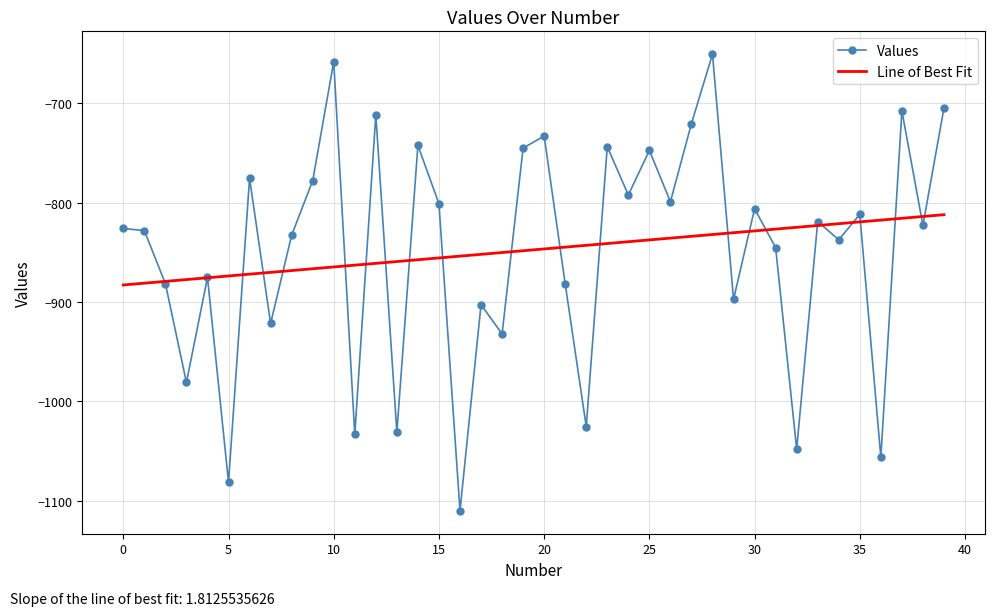

What is the minimum value shown in the chart?

-1110.2